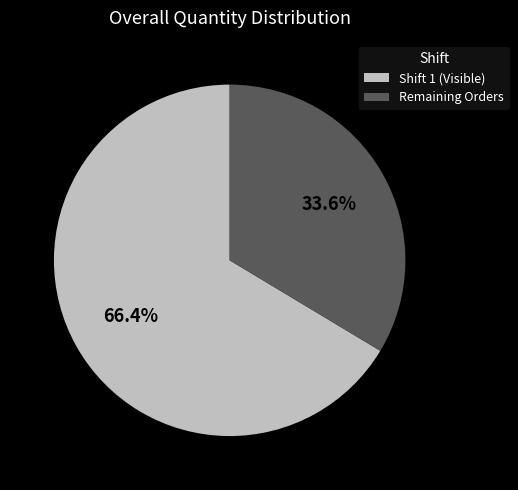

Does any single category account for the majority?

Yes